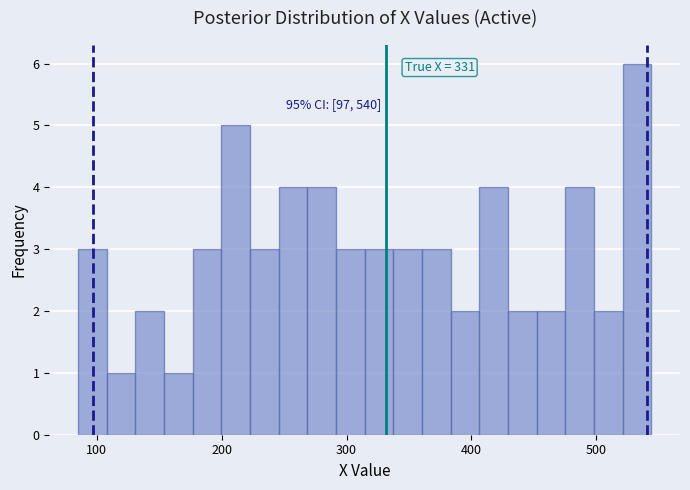

Around what value on the x-axis is the tallest bar? Give the approximate position of its centre, as read against the axis.

530